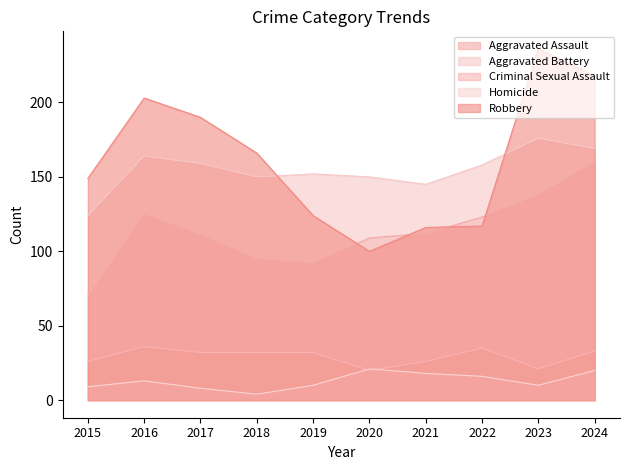

True or false: Criminal Sexual Assault and Aggravated Battery cross at least once.

False